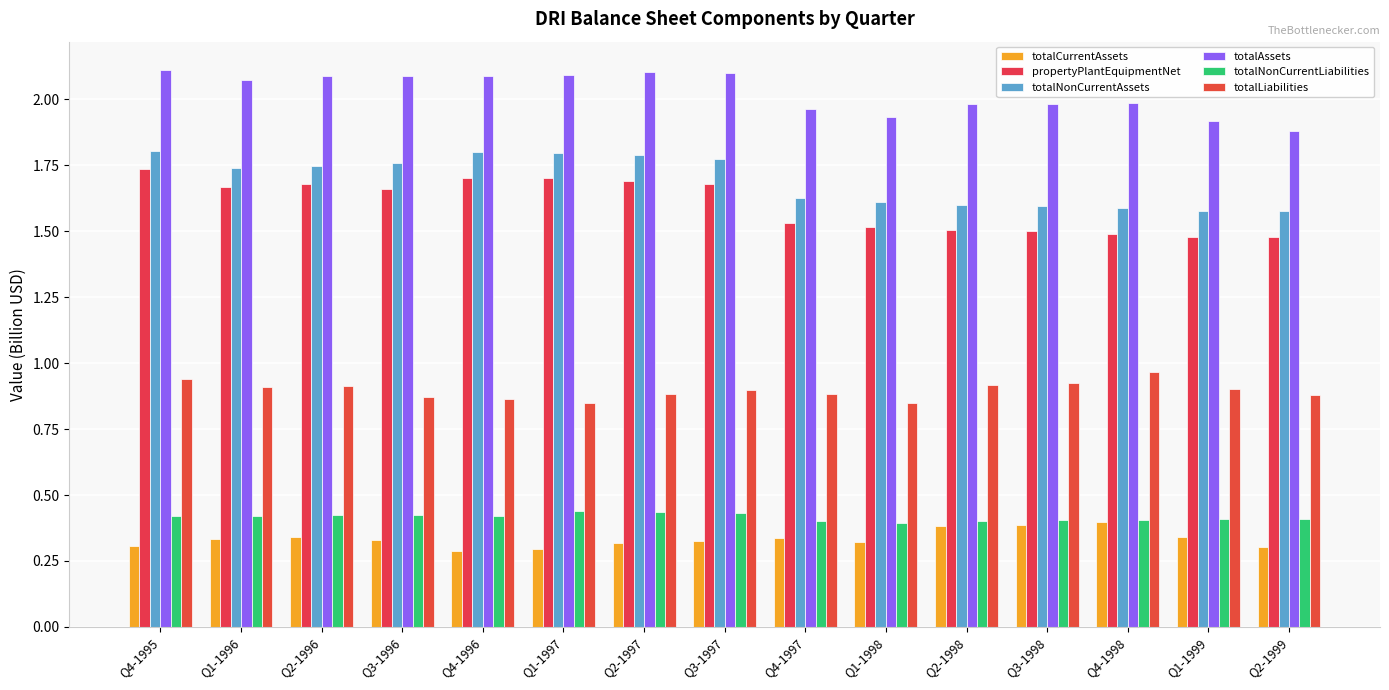

Which has a higher value, Q3-1997 or Q4-1997?

Q4-1997